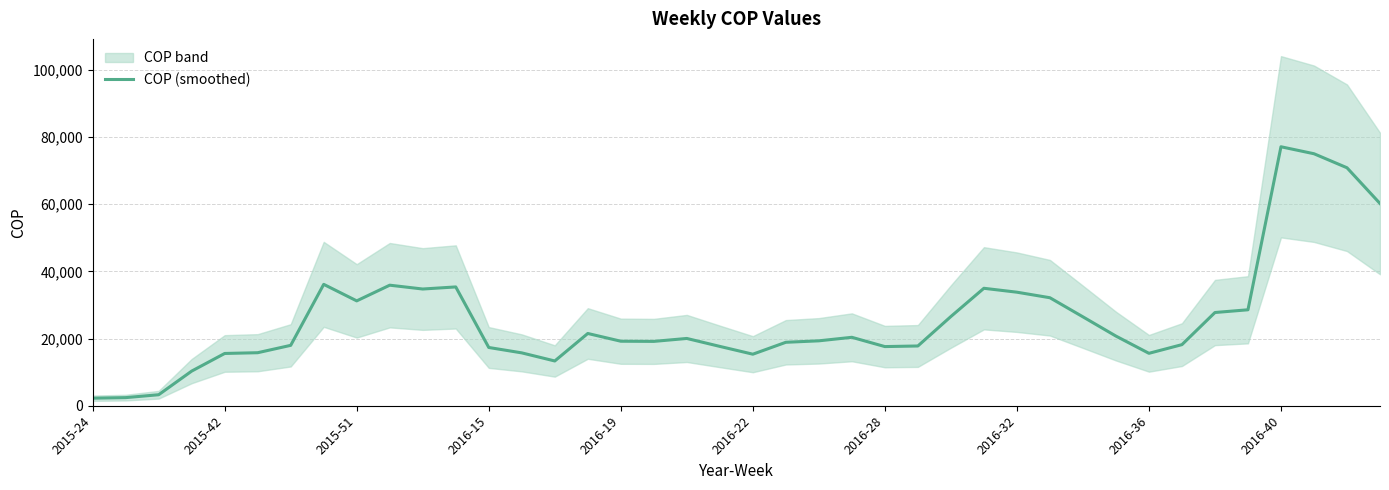

What is the ratio of the value at 2016-28 to the value at 10?

0.5